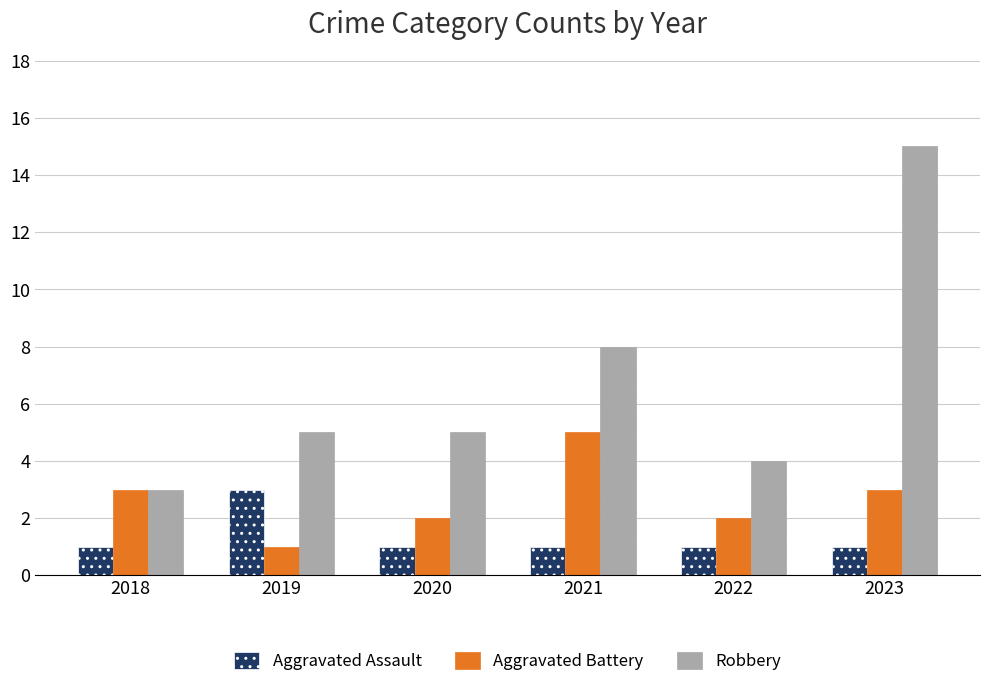

Rank the series at 2023 from highest to lowest value.

Robbery, Aggravated Battery, Aggravated Assault